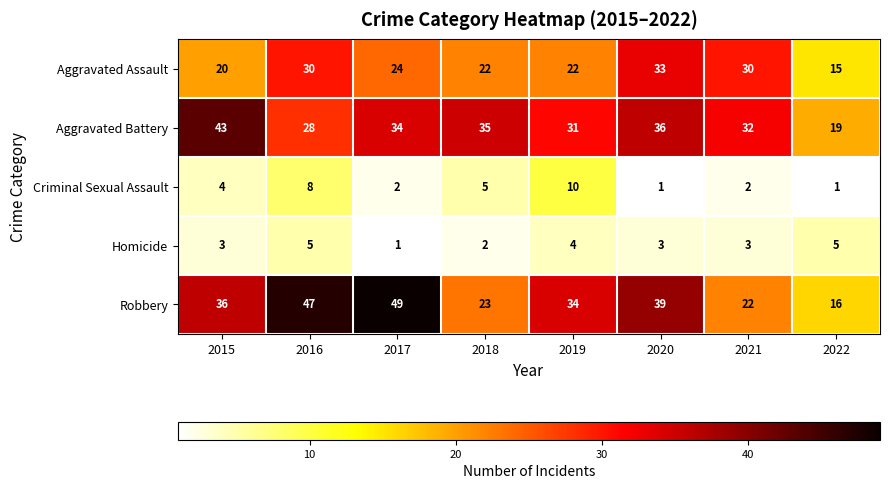

Which label corresponds to the largest value in the chart?

2017